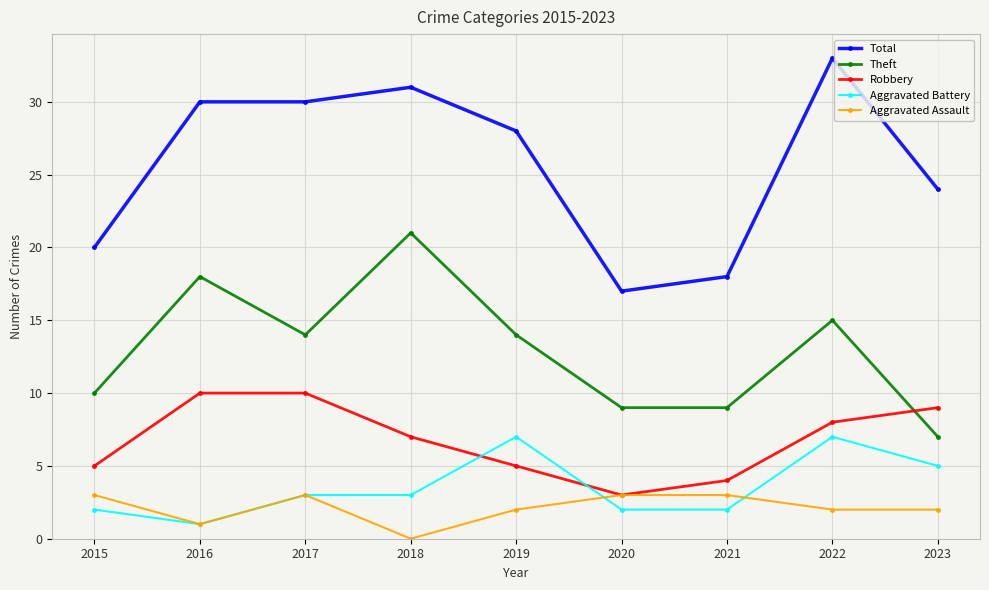

How many interior local valleys does the Robbery series have?

1